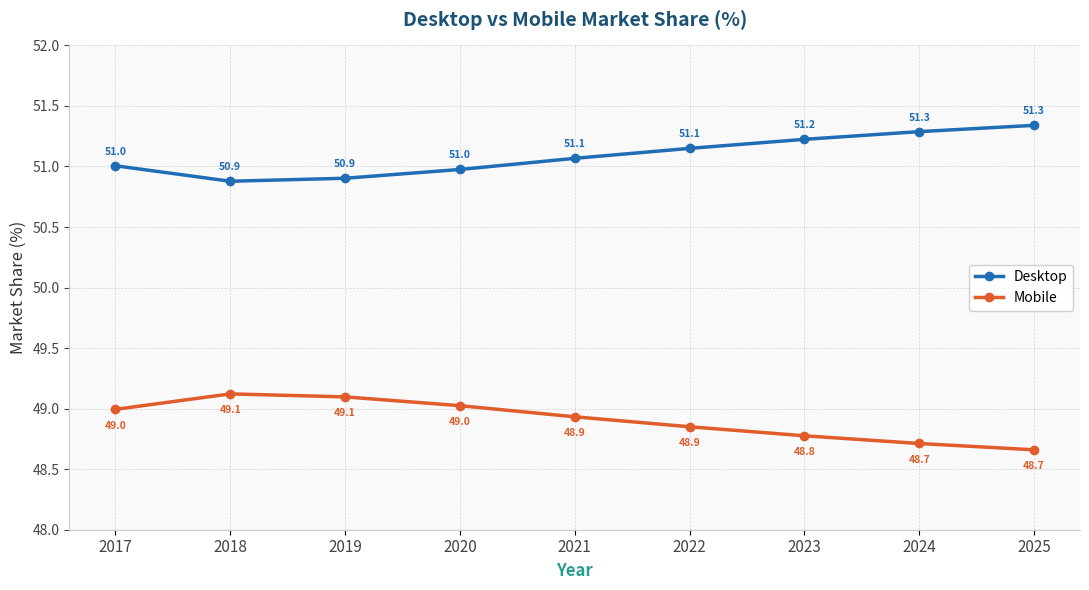

What is the difference between the highest and lowest values at 2025?

2.7